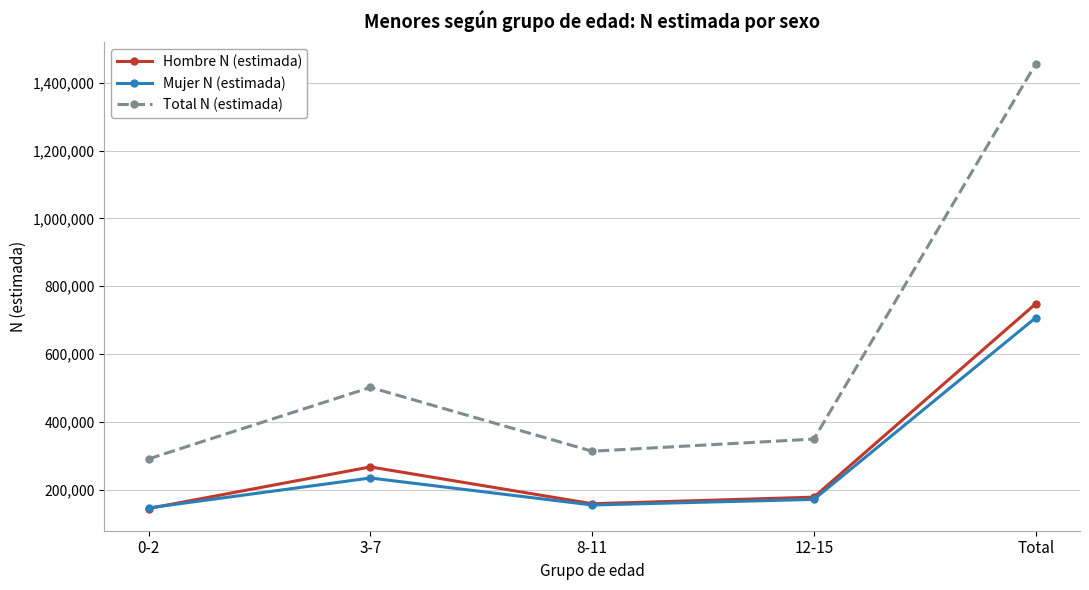

True or false: Hombre N (estimada) and Total N (estimada) cross at least once.

False